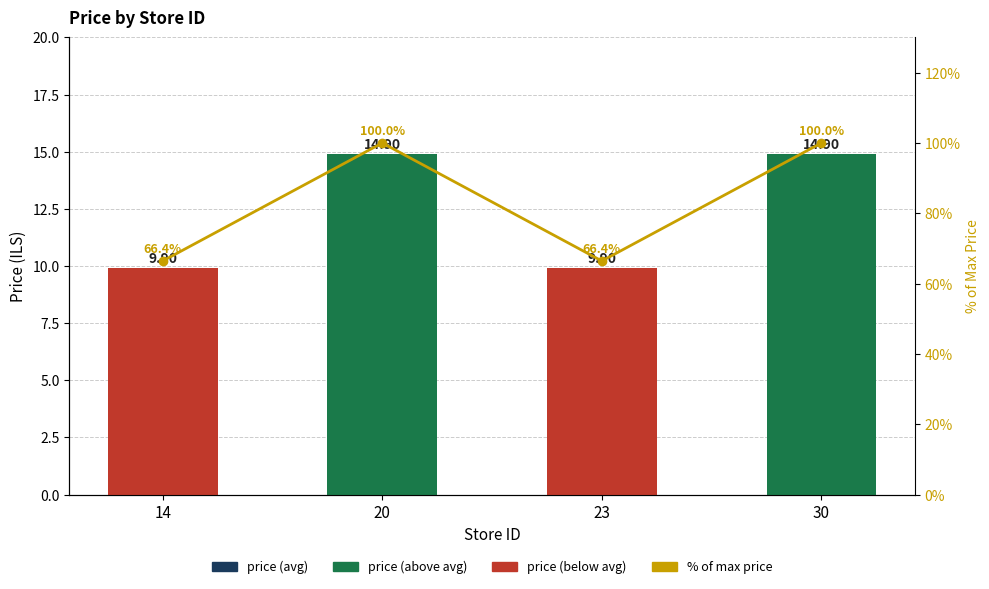

Reading left to right, extract all data points from this chart.

price: 14=9.9	20=14.9	23=9.9	30=14.9
% of max price: 14=66.4	20=100.0	23=66.4	30=100.0